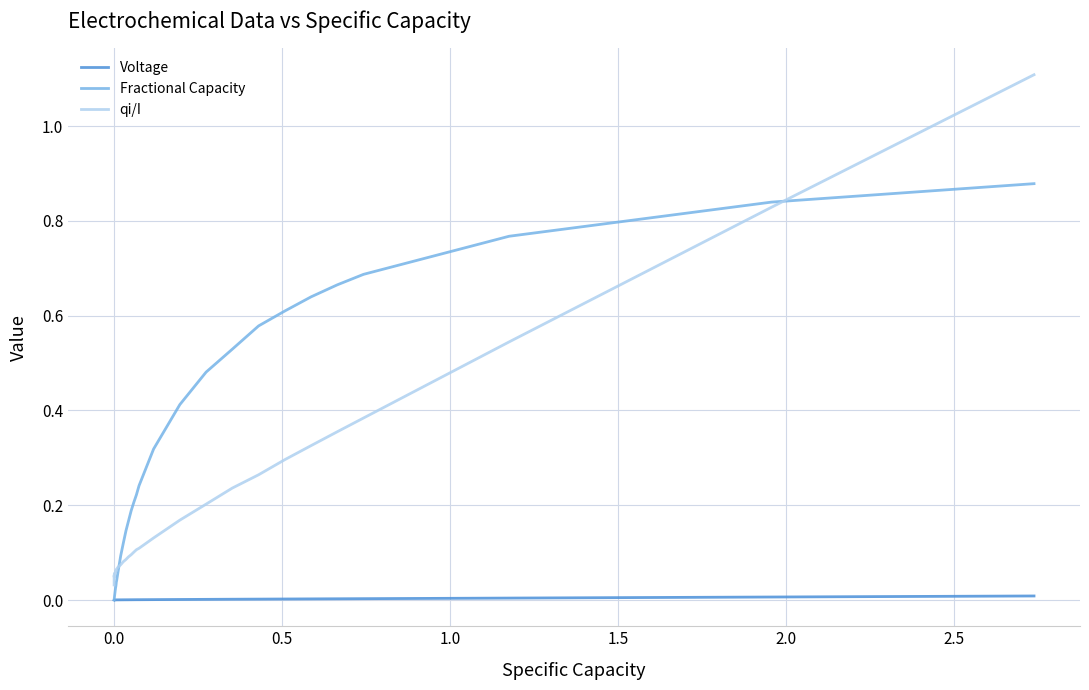

What is the maximum value shown in the chart?

1.1